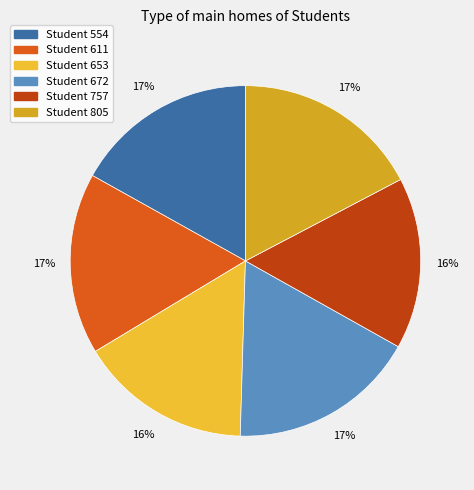

To the nearest percent, what is the combined percentage of Student 653 and Student 554?

33%